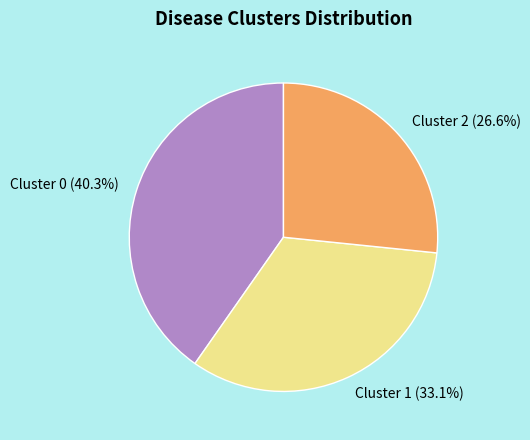

Between Cluster 0 and Cluster 1, which is larger?

Cluster 0